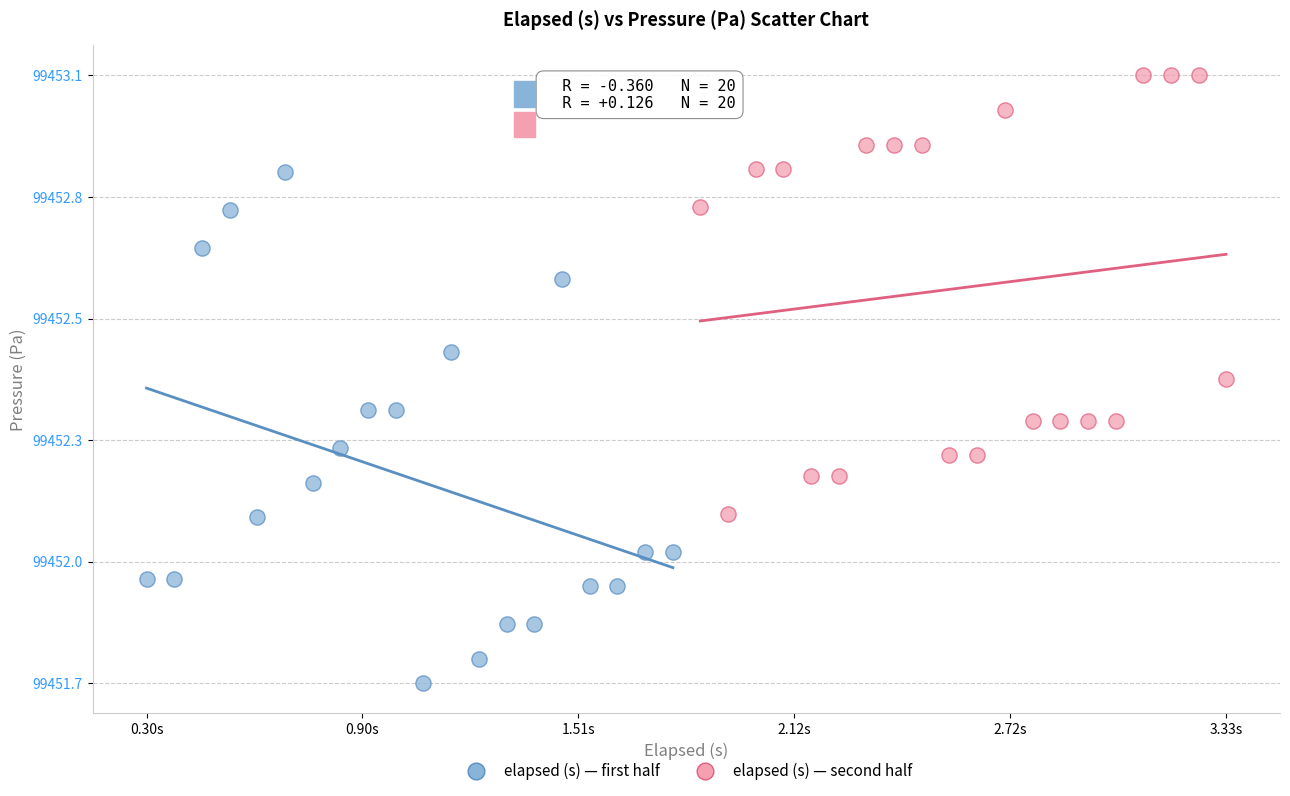

What are all the series names shown in the legend?

elapsed (s) — first half, elapsed (s) — second half